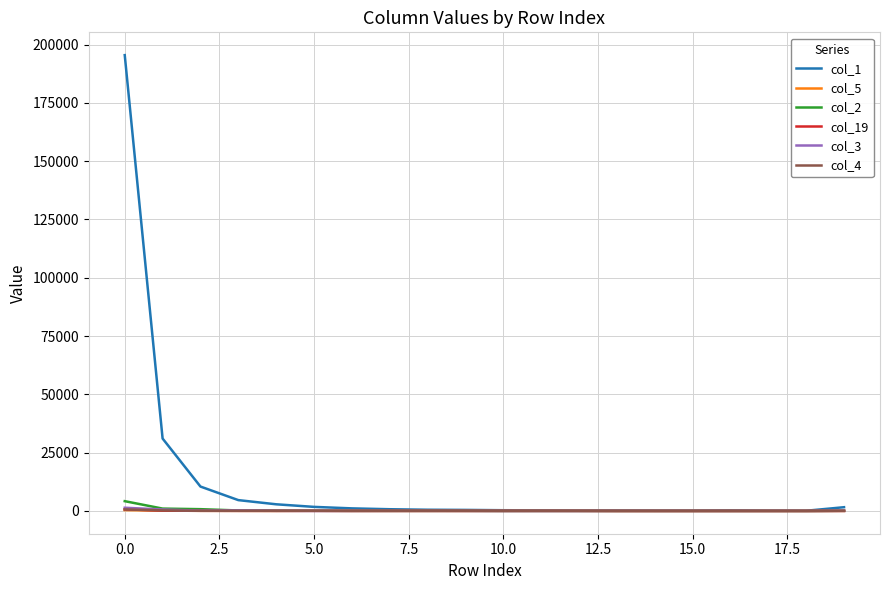

What is the maximum value shown in the chart?

195499